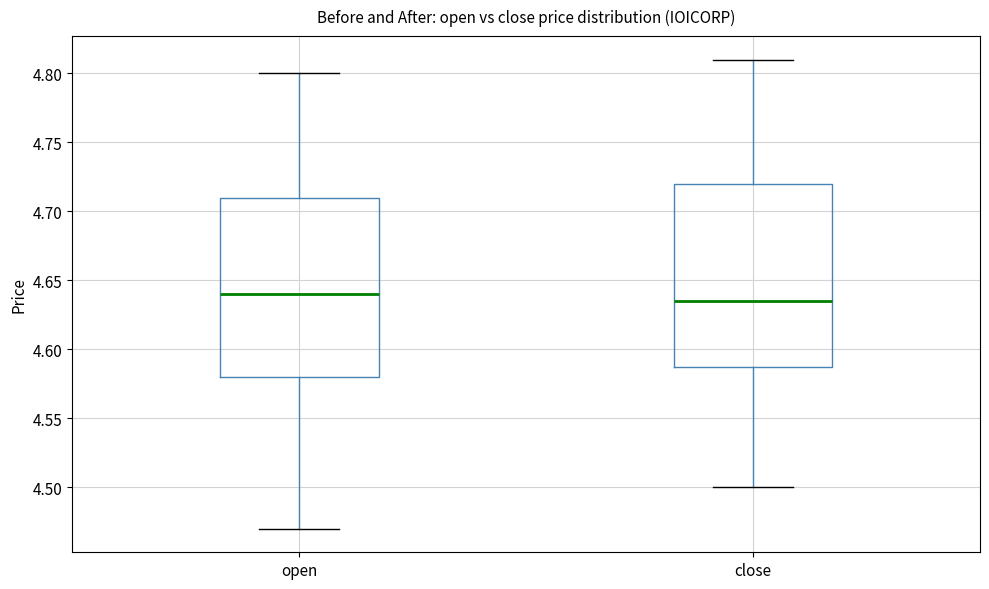

Reading left to right, read every box against the y-axis: the position of its median line, the range the box covers, and the ends of its whiskers. The values are not printed on the chart, so give them approximately, as read against the axis.

open: median 4.640, box 4.580 to 4.710, whiskers 4.470 to 4.800
close: median 4.635, box 4.590 to 4.720, whiskers 4.500 to 4.810